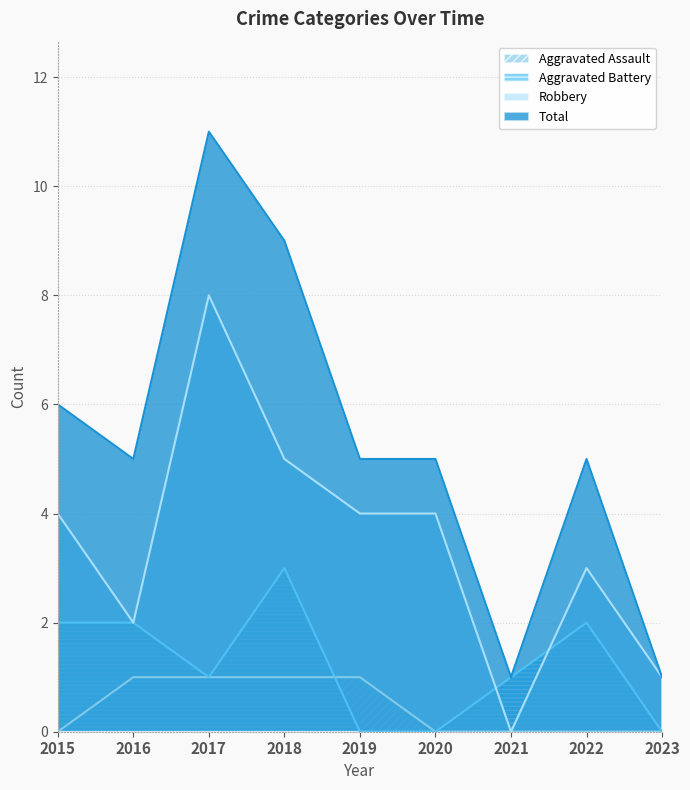

Where is the first local maximum for Robbery?

2017